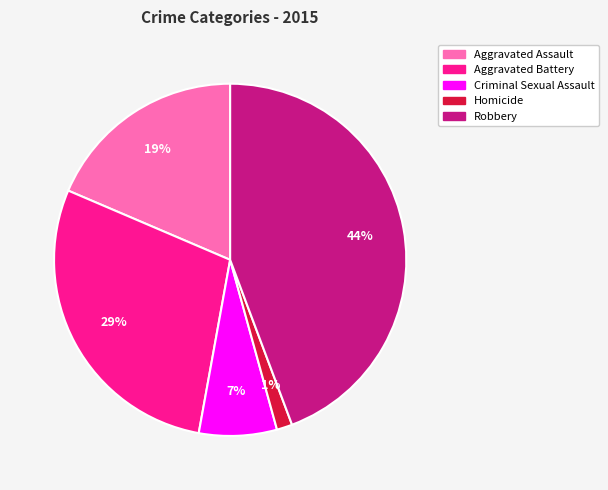

Combined, do Robbery and Criminal Sexual Assault account for over 50%?

Yes